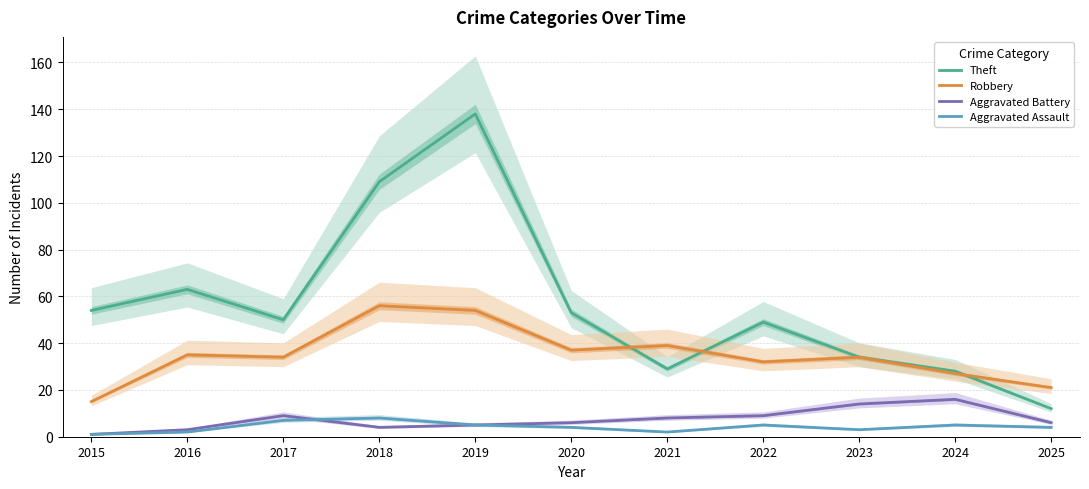

Which series has the widest spread of values?

Theft